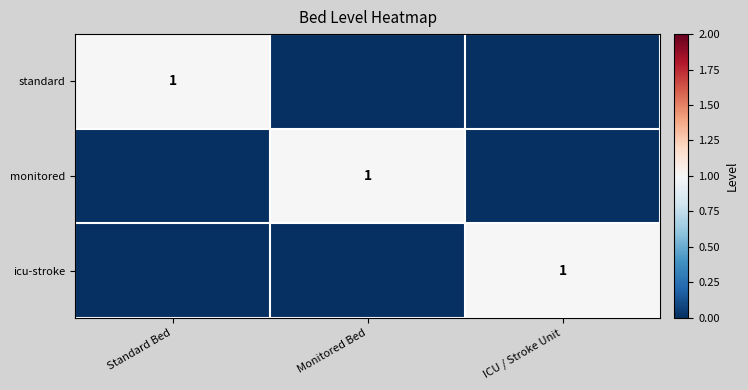

The value of monitored at Monitored Bed is 1. True or false?

True